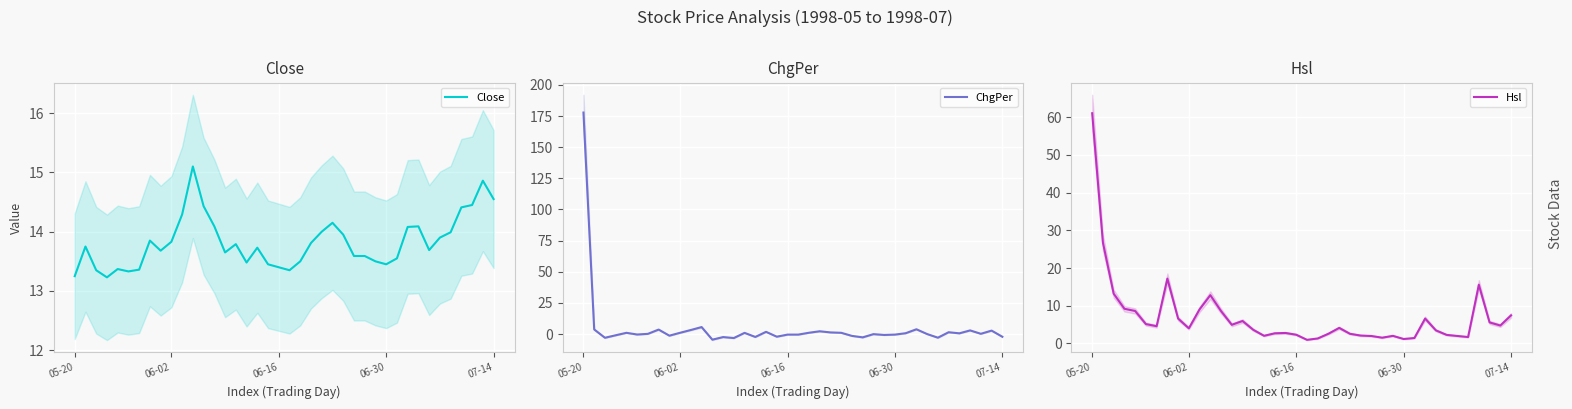

The value of Close at 5 is 13.3. True or false?

True